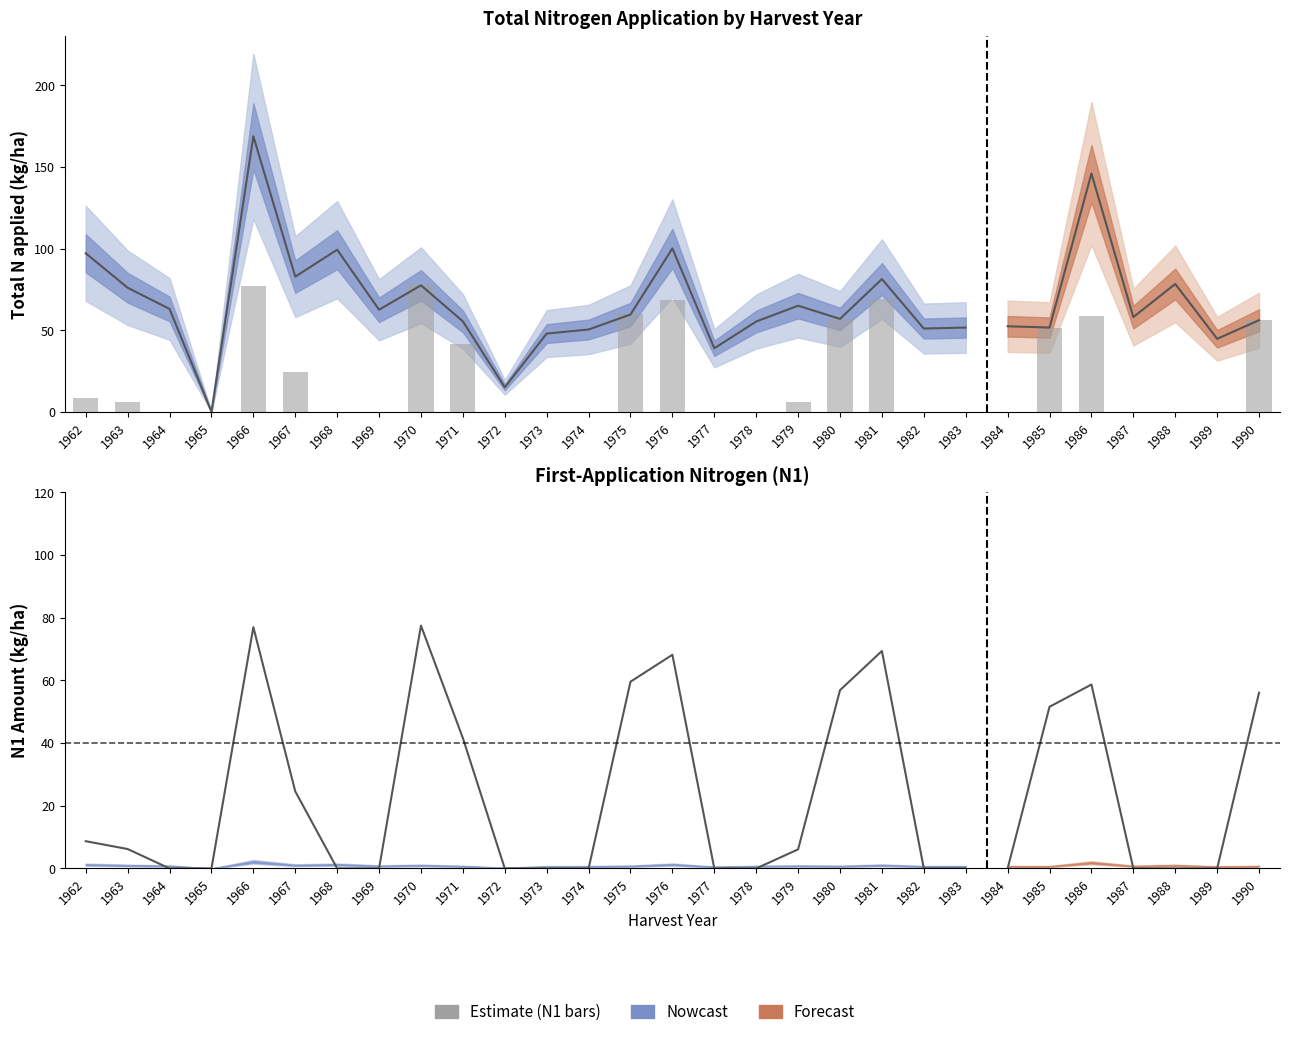

Reading left to right, extract all data points from this chart.

8.7	6.2	0.0	0.0	77.0	24.6	0.0	0.0	77.5	41.6	0.0	0.0	0.0	59.6	68.2	0.0	0.0	6.1	56.9	69.4	0.0	0.0	0.0	51.6	58.7	0.0	0.0	0.0	56.1